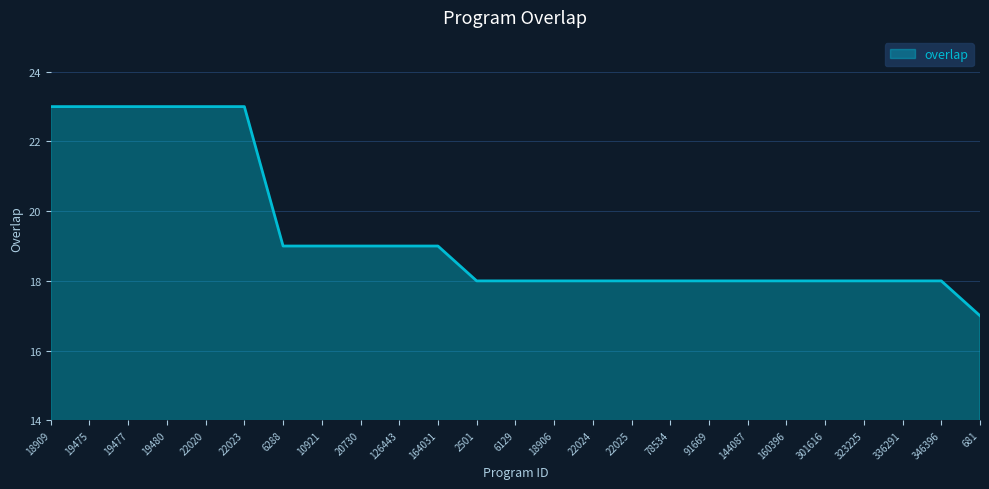

Between 91669 and 10921, which is larger?

10921